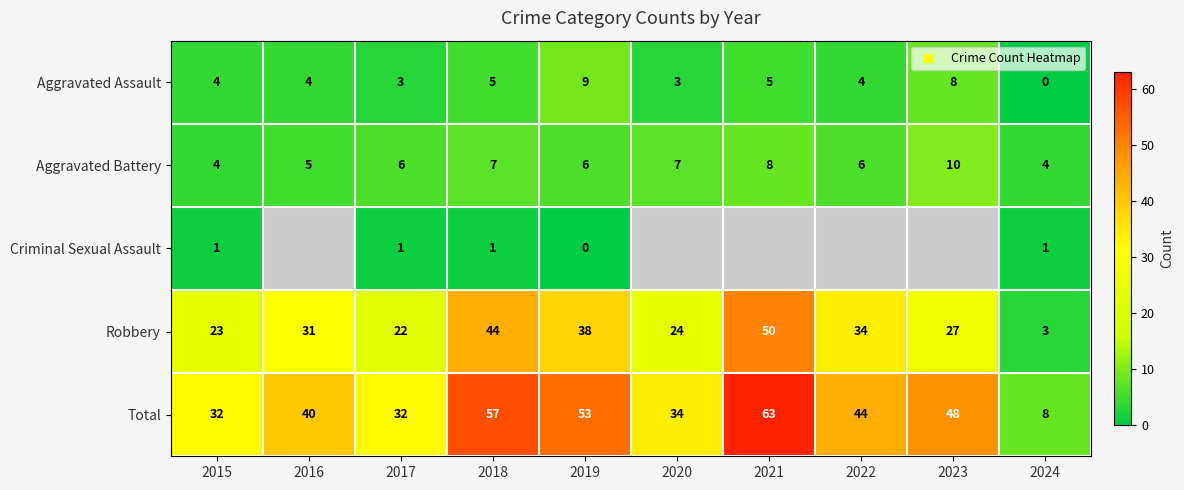

What is the difference between the second highest and second lowest values in the Total series?

25.0